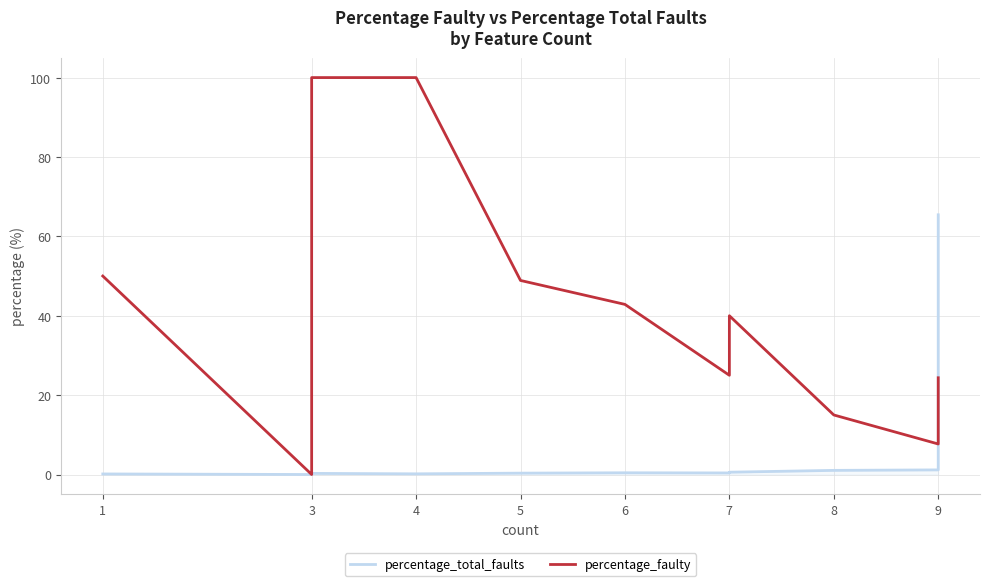

Rank the series at 8 from lowest to highest value.

percentage_total_faults, percentage_faulty